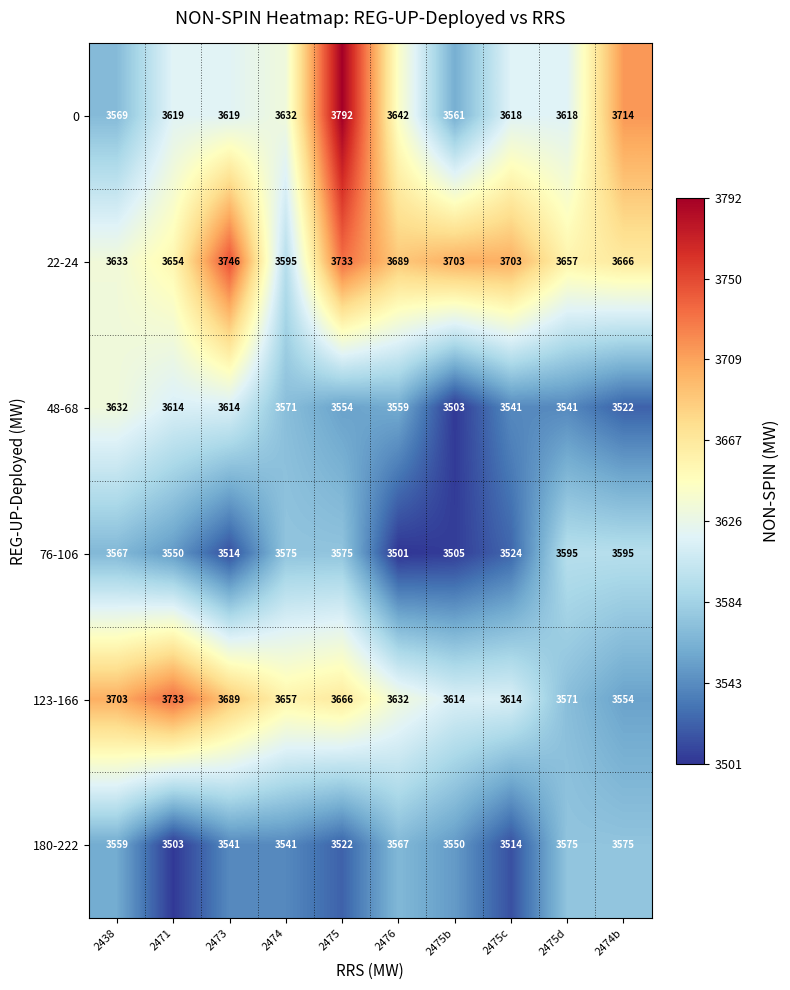

Which label corresponds to the smallest value in the chart?

2476